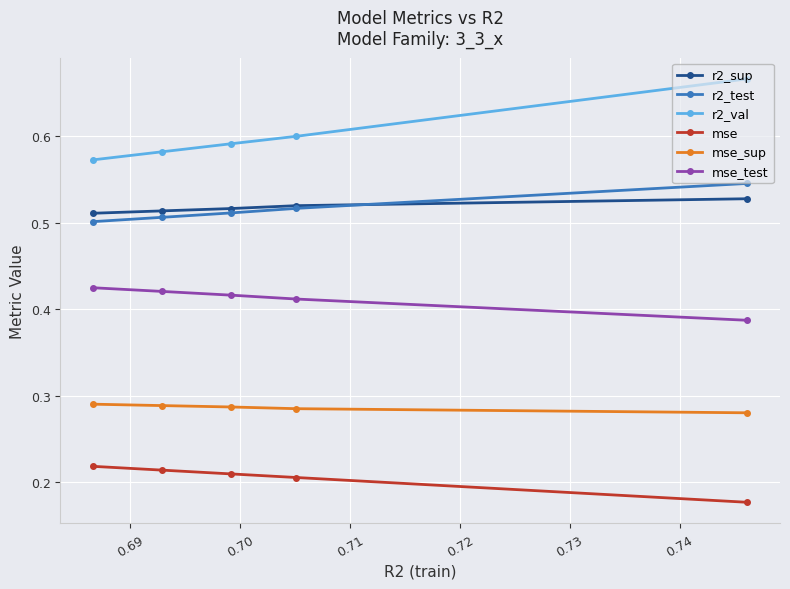

Count the number of data series in this chart.

6